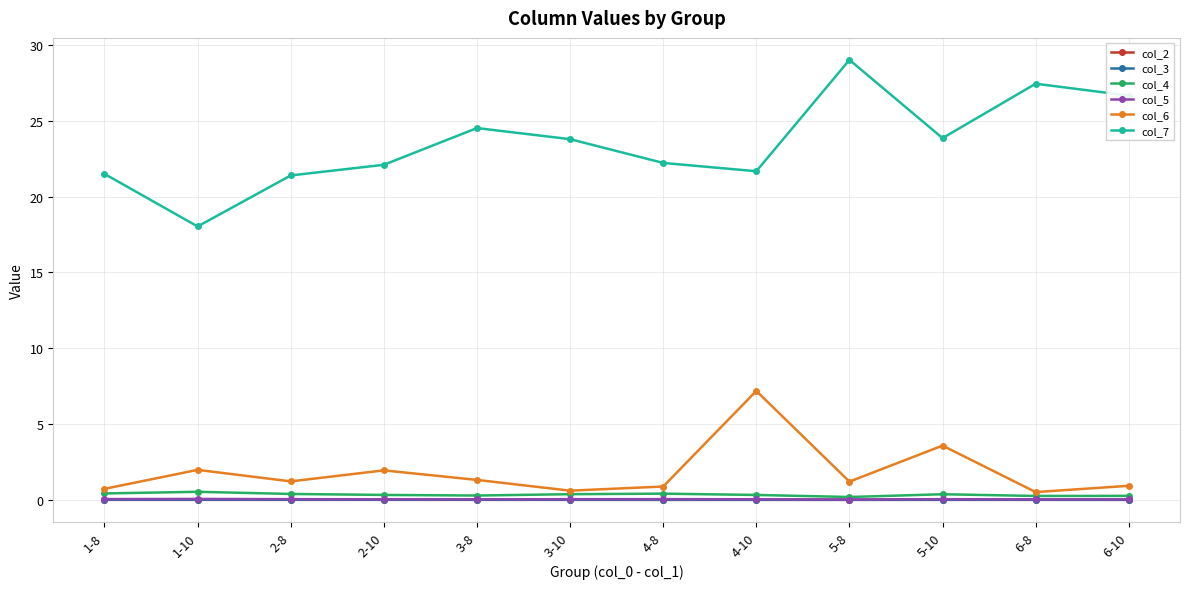

What is the value of the col_5 point at the 2nd from the left?

0.1